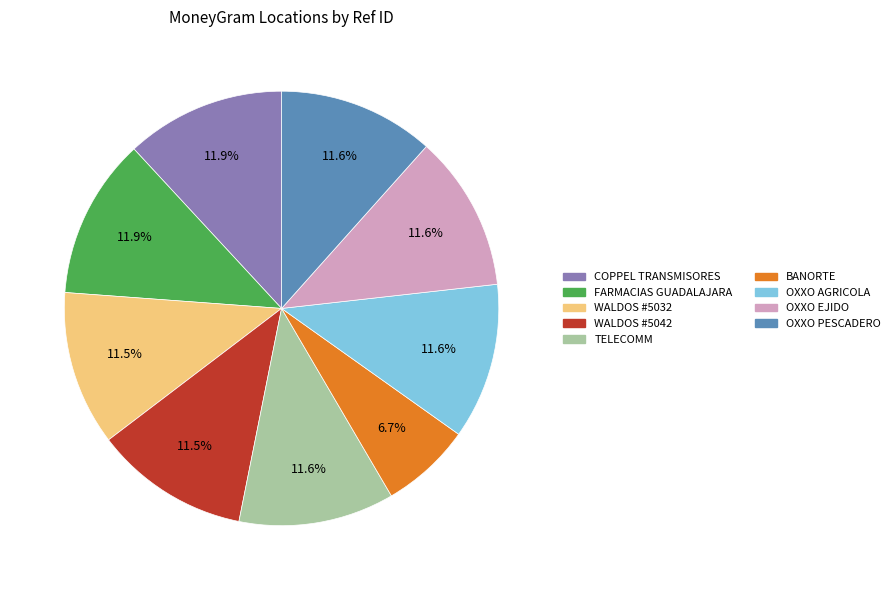

The BANORTE slice represents 7% of the pie. True or false?

True